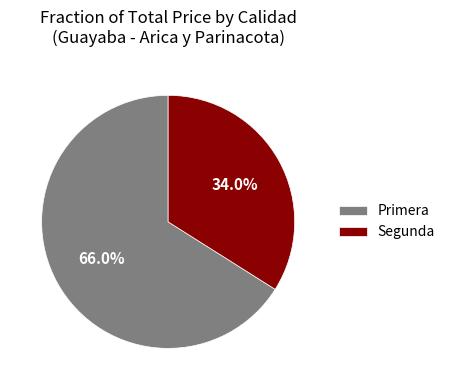

Which slice represents more than half of the pie?

Primera